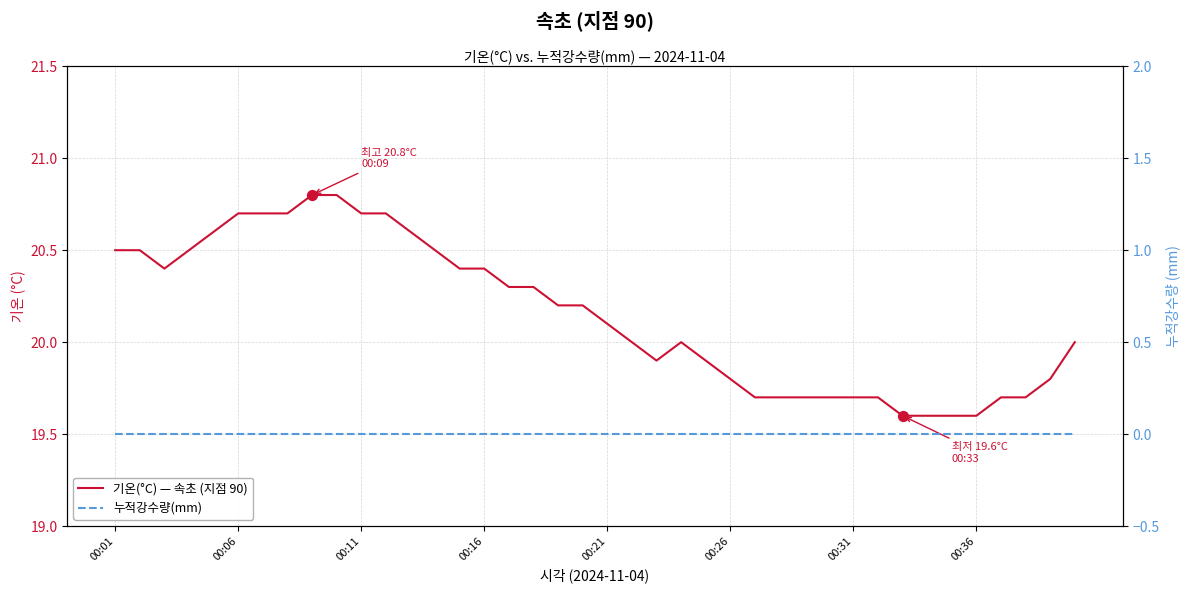

Which series reaches the minimum Y coordinate?

누적강수량(mm)